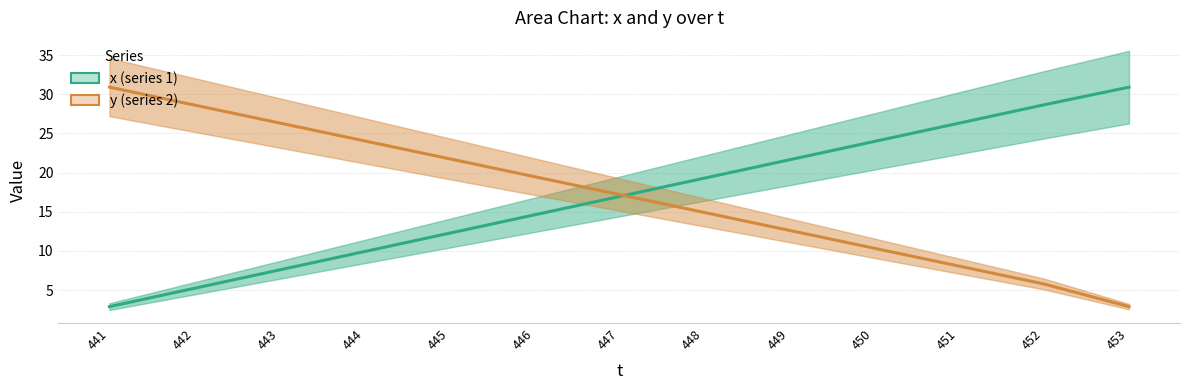

Which label corresponds to the smallest value in the chart?

441